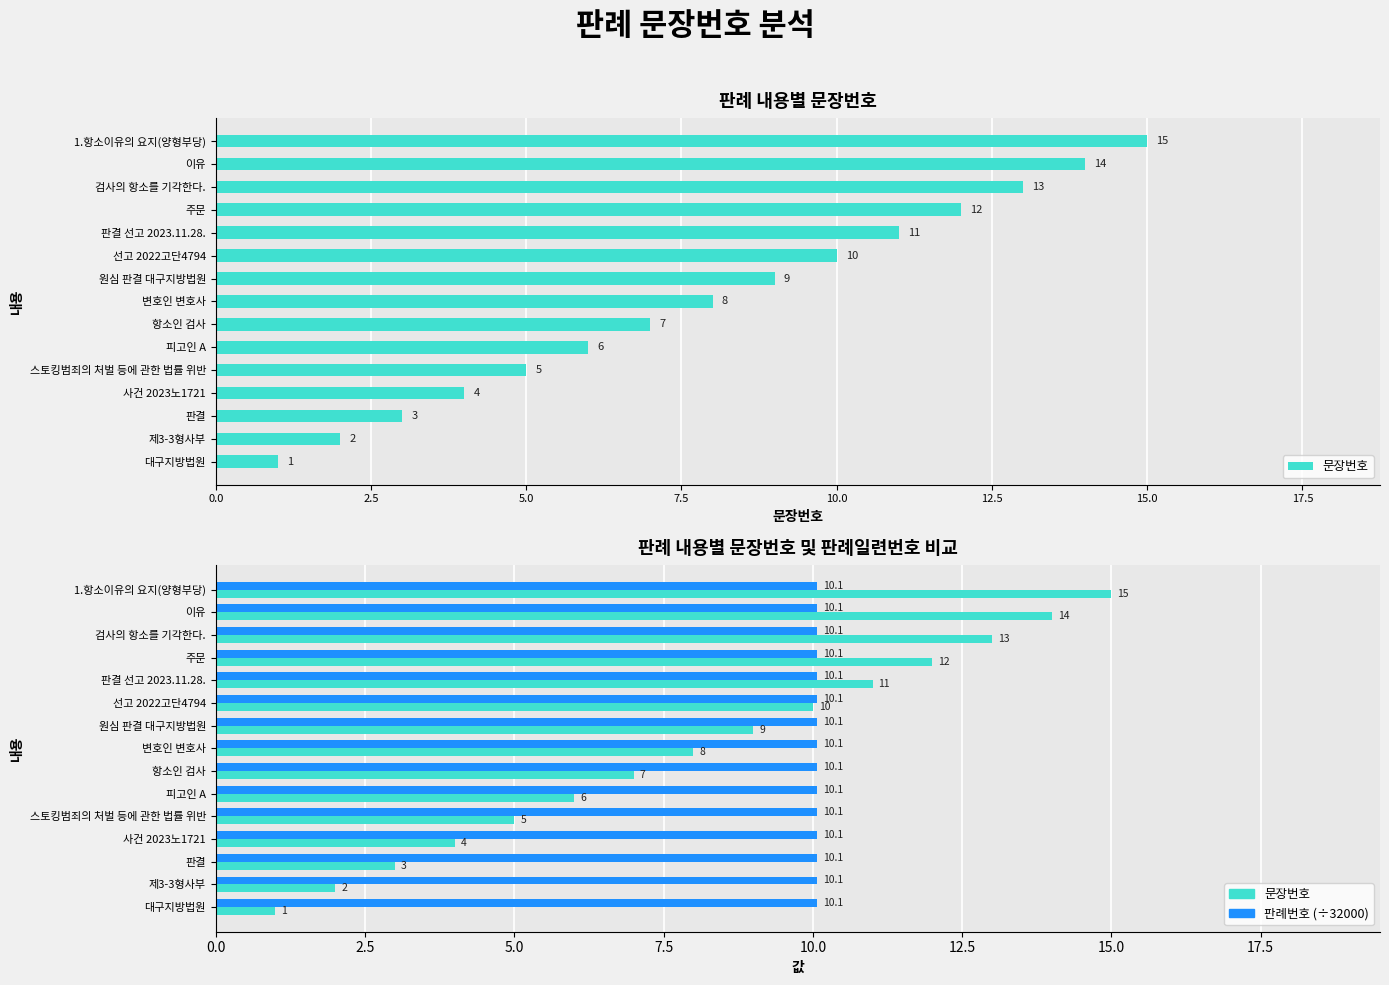

At how many categories does at least one series exceed 13?

2